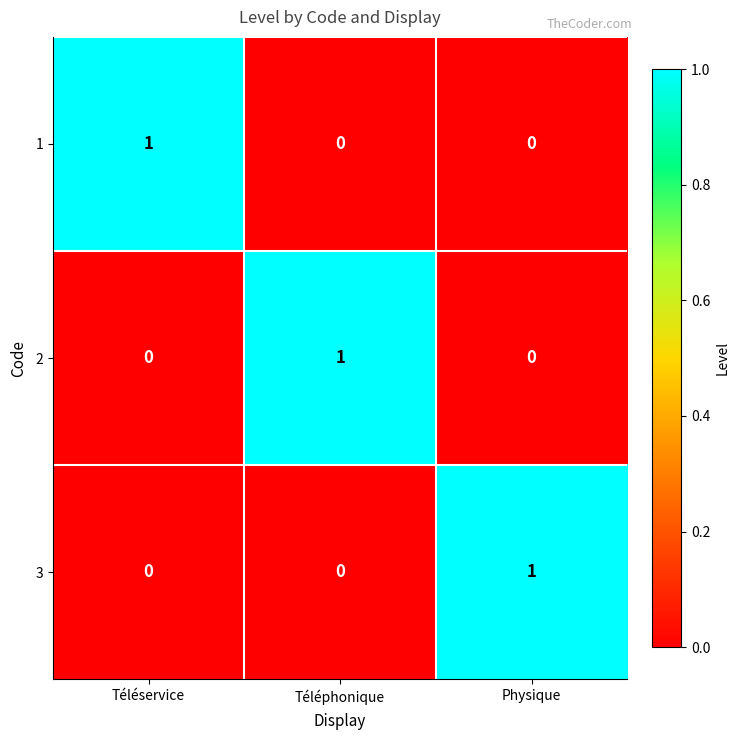

Reading left to right, what are all the values shown in this chart?

1: 1	0	0
2: 0	1	0
3: 0	0	1